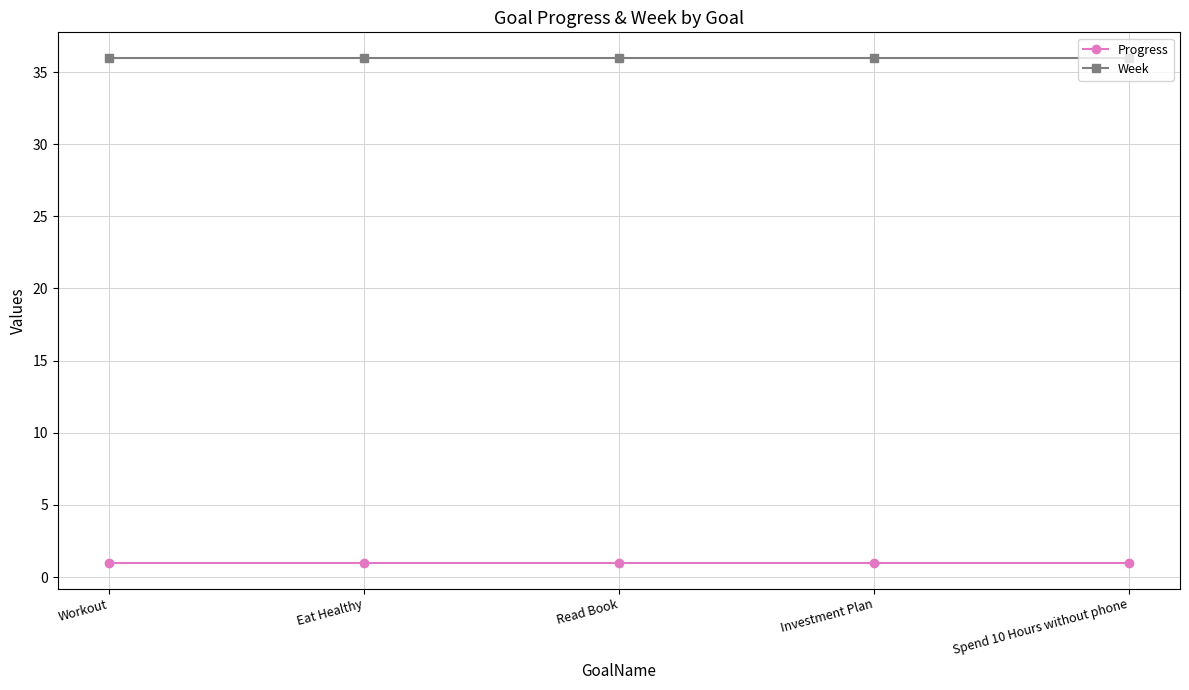

What value does the Progress series have at Eat Healthy?

1.0